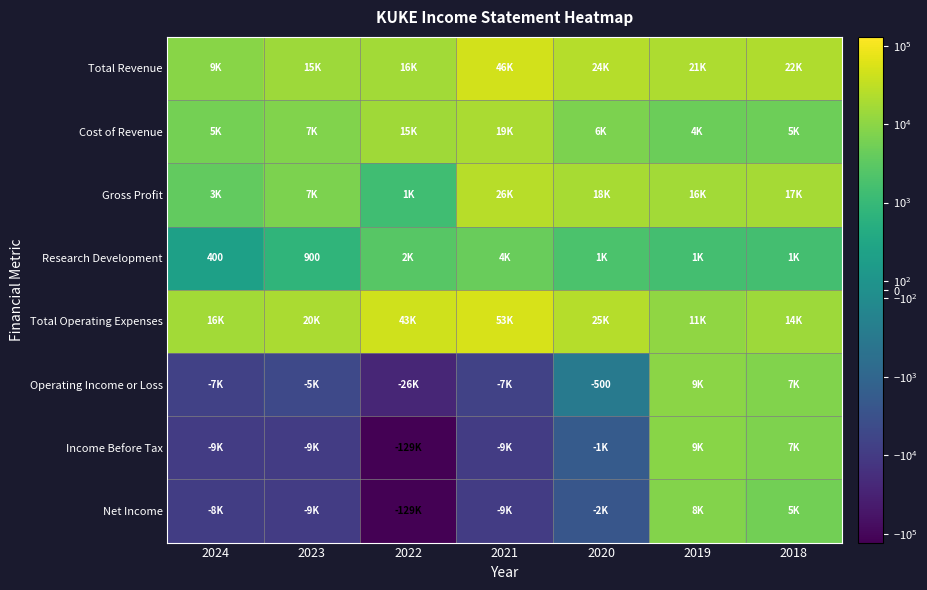

Is it true that Income Before Tax equals -15047 at 2023?

False